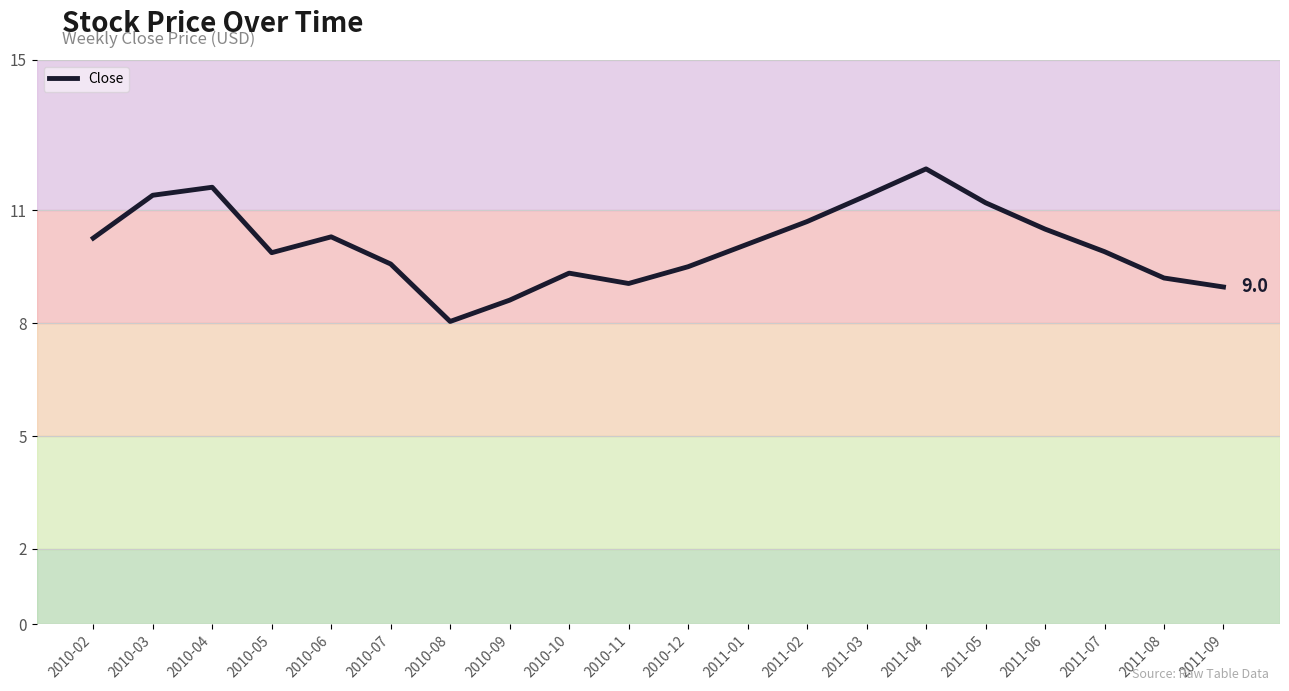

What is the difference between the maximum and minimum values?

4.1